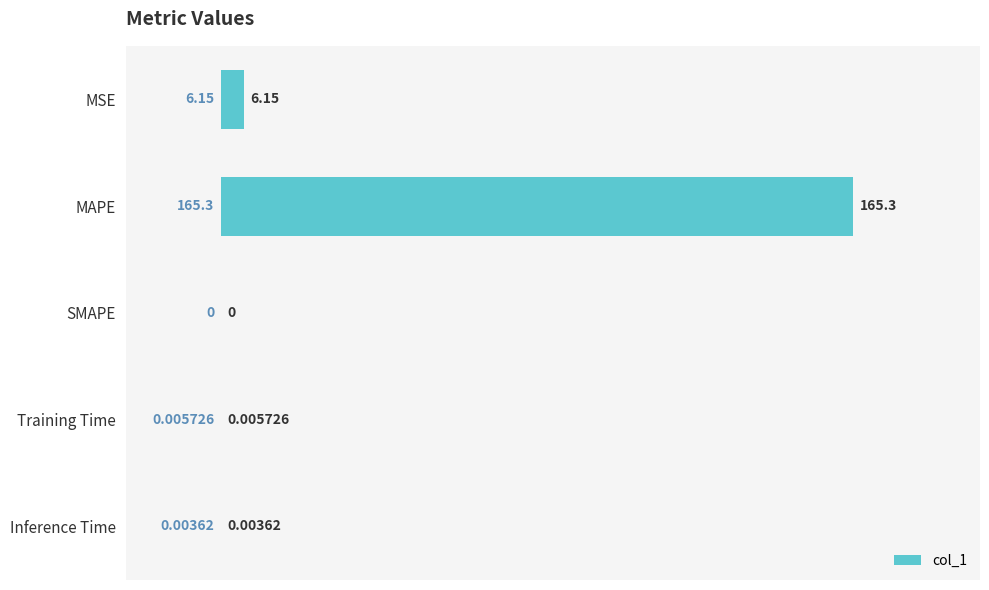

Which label corresponds to the largest value in the chart?

MAPE